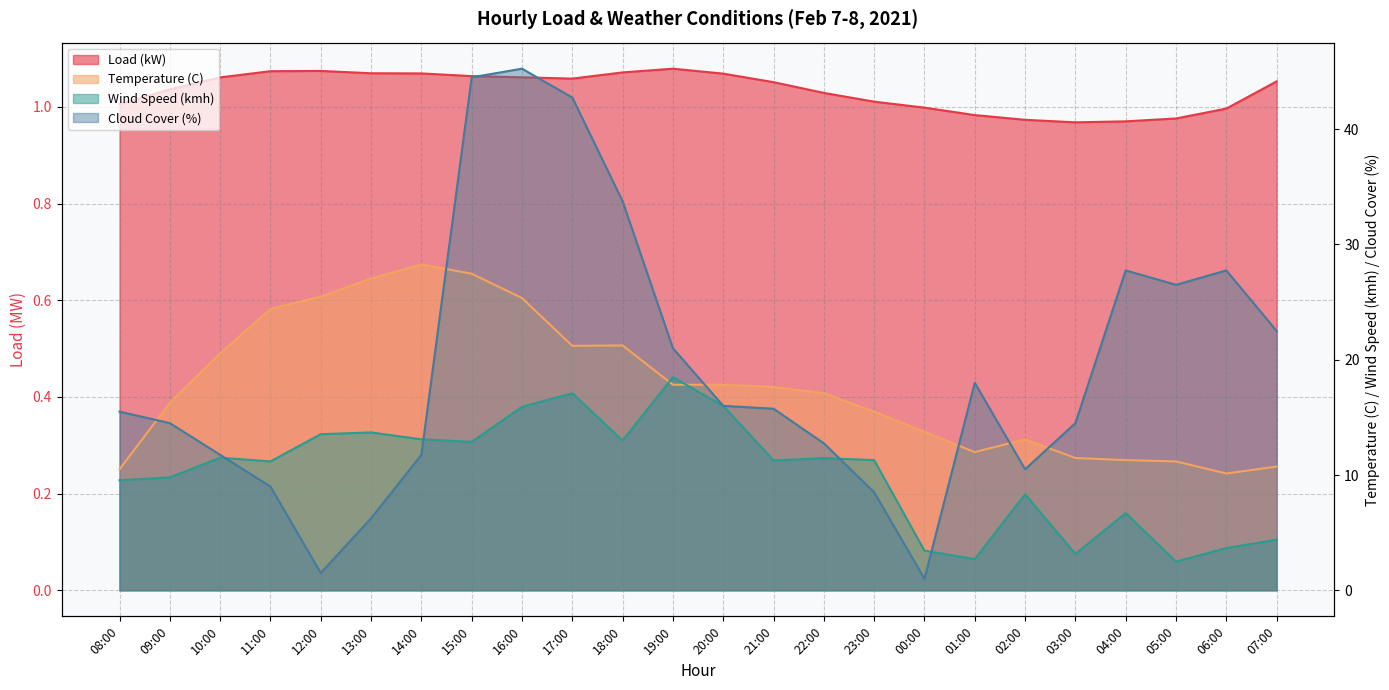

Reading left to right, list all the values displayed in this chart.

Load (kW): 1.0	1.0	1.1	1.1	1.1	1.1	1.1	1.1	1.1	1.1	1.1	1.1	1.1	1.1	1.0	1.0	1.0	1.0	1.0	1.0	1.0	1.0	1.0	1.1
Temperature (C): 10.5	16.3	20.6	24.4	25.5	27.0	28.3	27.5	25.4	21.2	21.2	17.8	17.8	17.6	17.1	15.5	13.7	12.0	13.1	11.5	11.3	11.2	10.1	10.7
Wind Speed (kmh): 9.5	9.8	11.5	11.2	13.5	13.7	13.1	12.9	15.9	17.1	13.0	18.5	16.0	11.3	11.5	11.3	3.4	2.7	8.3	3.2	6.7	2.5	3.7	4.4
Cloud Cover (%): 15.5	14.5	11.8	9.0	1.5	6.2	11.8	44.5	45.2	42.8	33.8	21.0	16.0	15.8	12.8	8.5	1.0	18.0	10.5	14.5	27.8	26.5	27.8	22.5